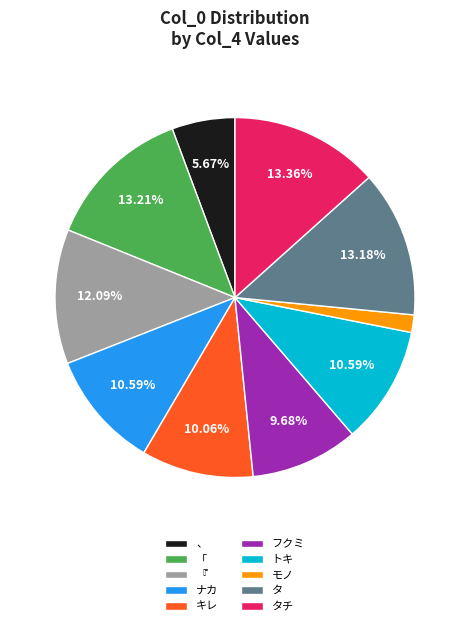

Which slice is the smallest?

モノ